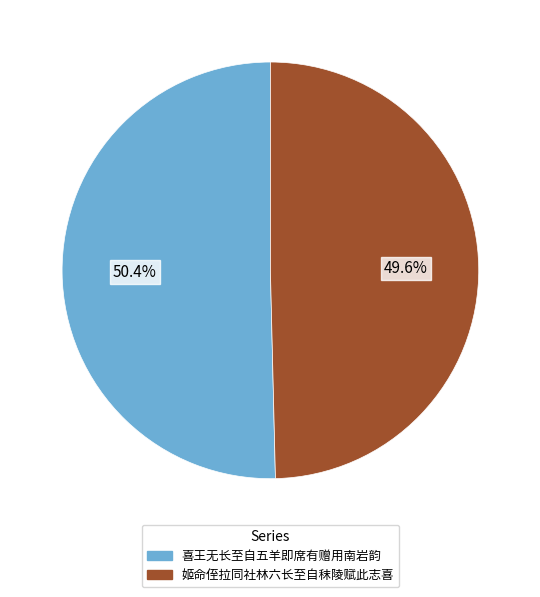

Approximately how many times larger is the value at 姬命侄拉同社林六长至自秣陵赋此志喜 compared to 喜王无长至自五羊即席有赠用南岩韵?

1.0